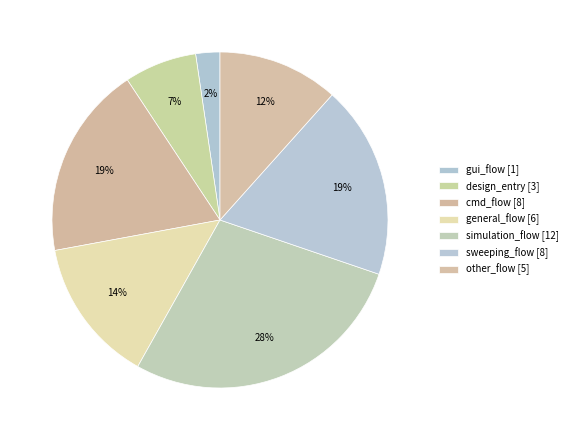

Which slice is the smallest?

gui_flow [1]